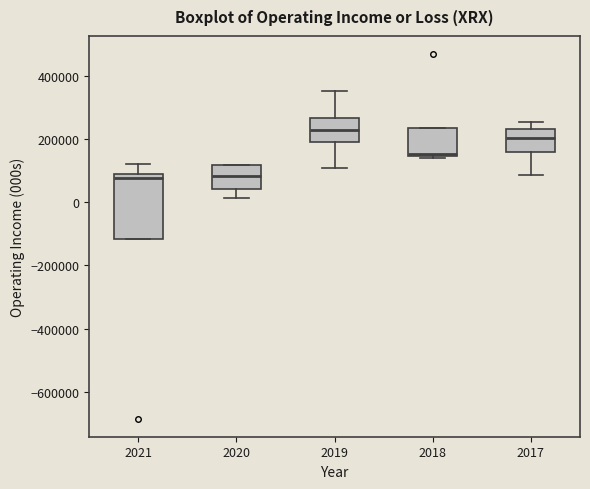

Reading left to right, transcribe this box plot: for each box, give where its median line is, the range the box spans, and where its two whiskers end, as read against the y-axis. The values are not printed on the chart, so give them approximately, as read against the axis.

2021: median 80000 (just below the box's upper edge), box -120000 to 80000, whiskers -120000 to 120000
2020: median 80000, box 40000 to 120000, whiskers 20000 to 120000
2019: median 220000, box 200000 to 260000, whiskers 100000 to 360000
2018: median 160000, box 140000 to 240000, whiskers 140000 to 240000
2017: median 200000, box 160000 to 240000, whiskers 80000 to 260000